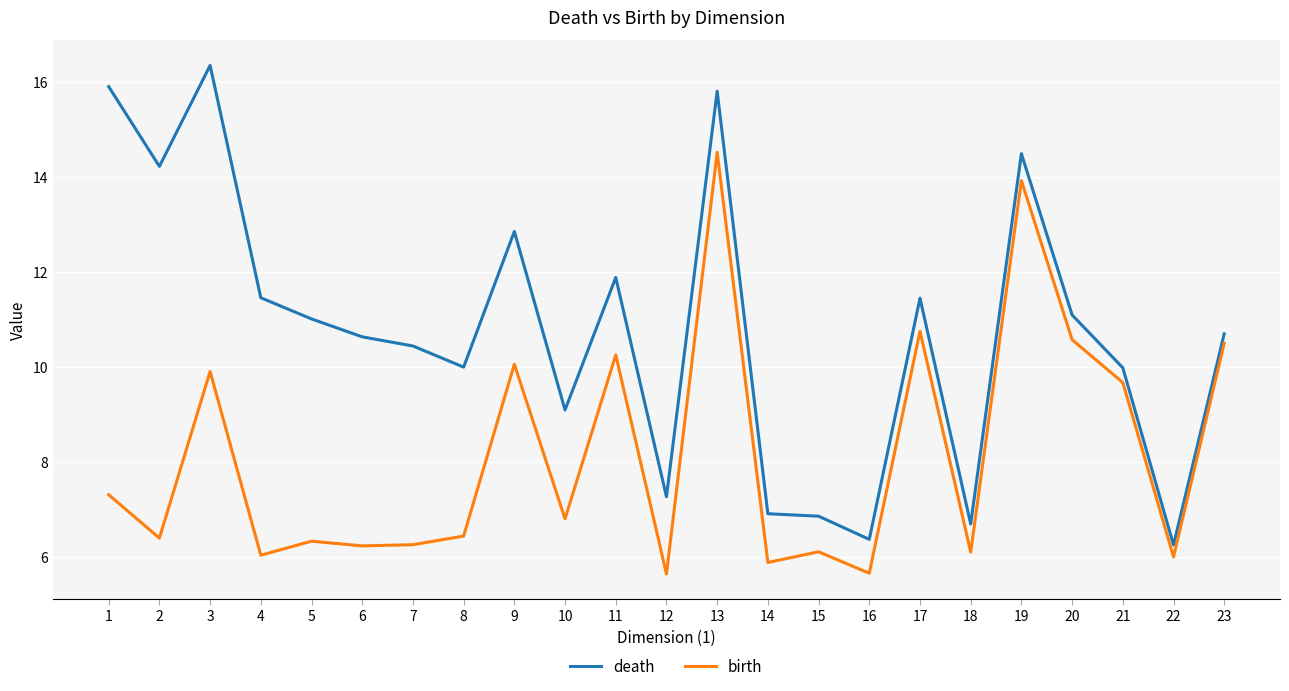

Which series has the widest spread of values?

death